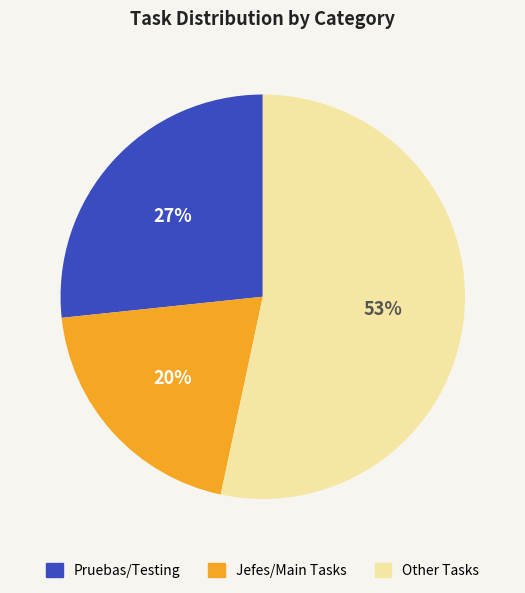

Which has a higher value, Jefes/Main Tasks or Pruebas/Testing?

Pruebas/Testing